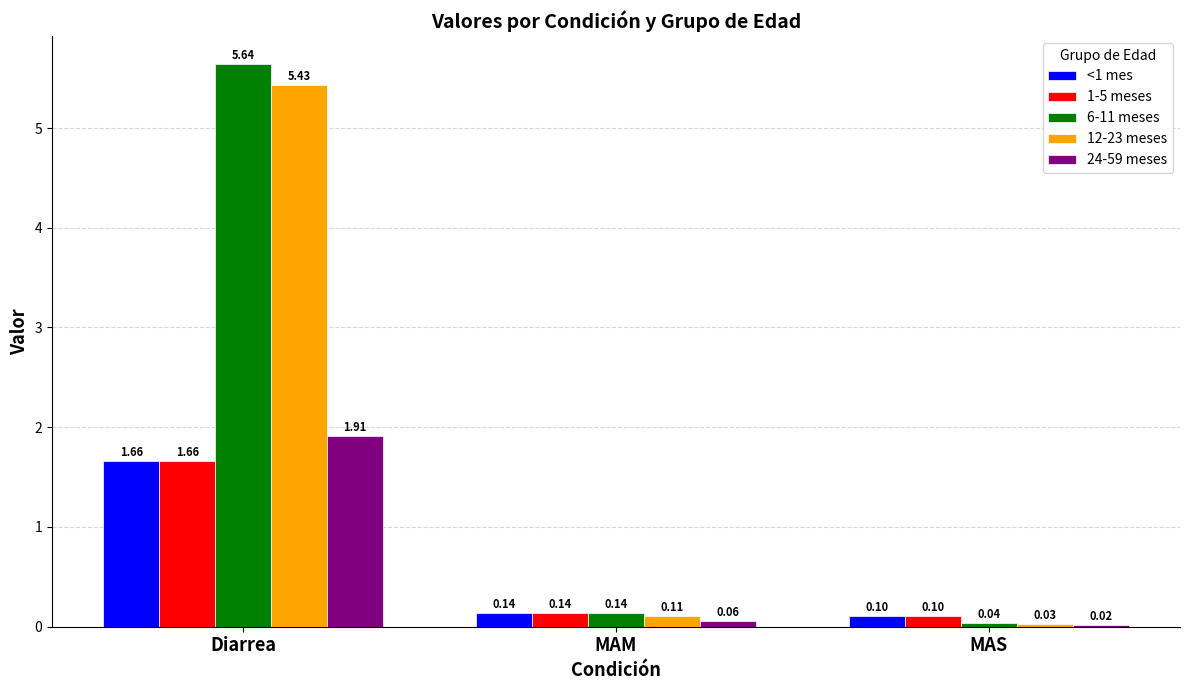

At which label is 12-23 meses closest to 2?

MAM